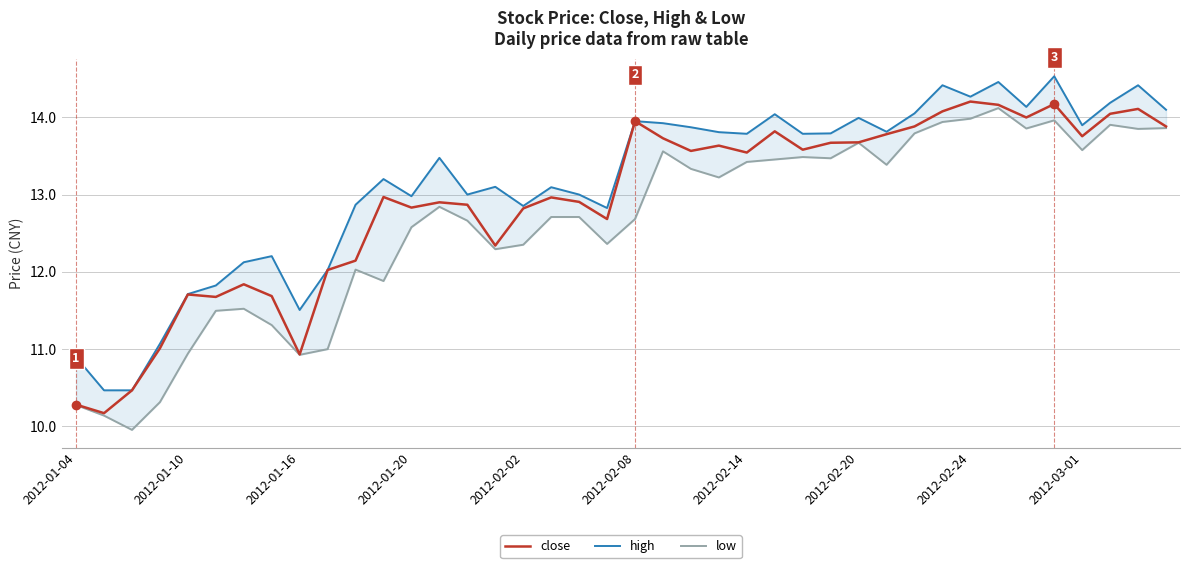

Is this an area chart (filled region under the line)?

No